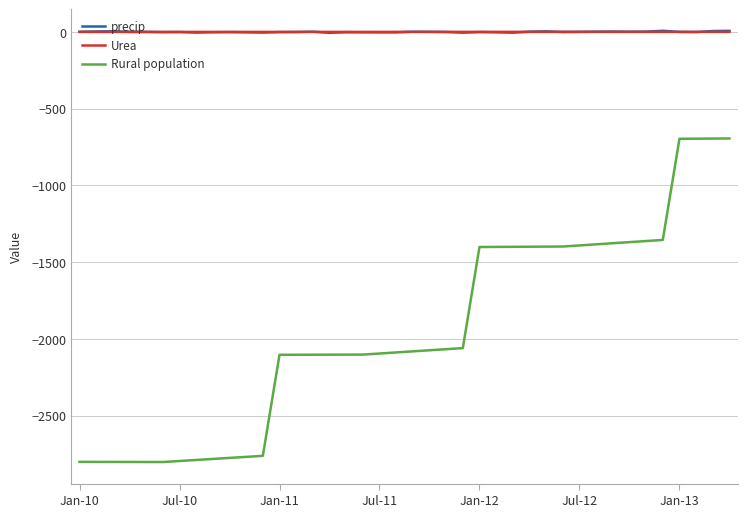

True or false: precip and Rural population cross at least once.

False